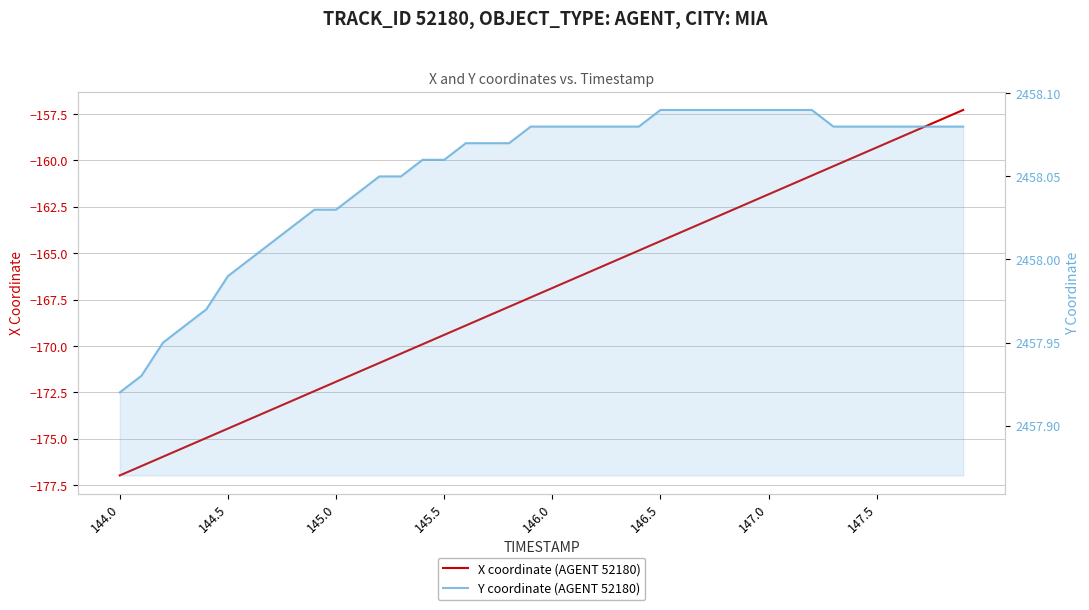

Is the value of X coordinate (AGENT 52180) at 34 greater than the value of Y coordinate (AGENT 52180) at 12?

No